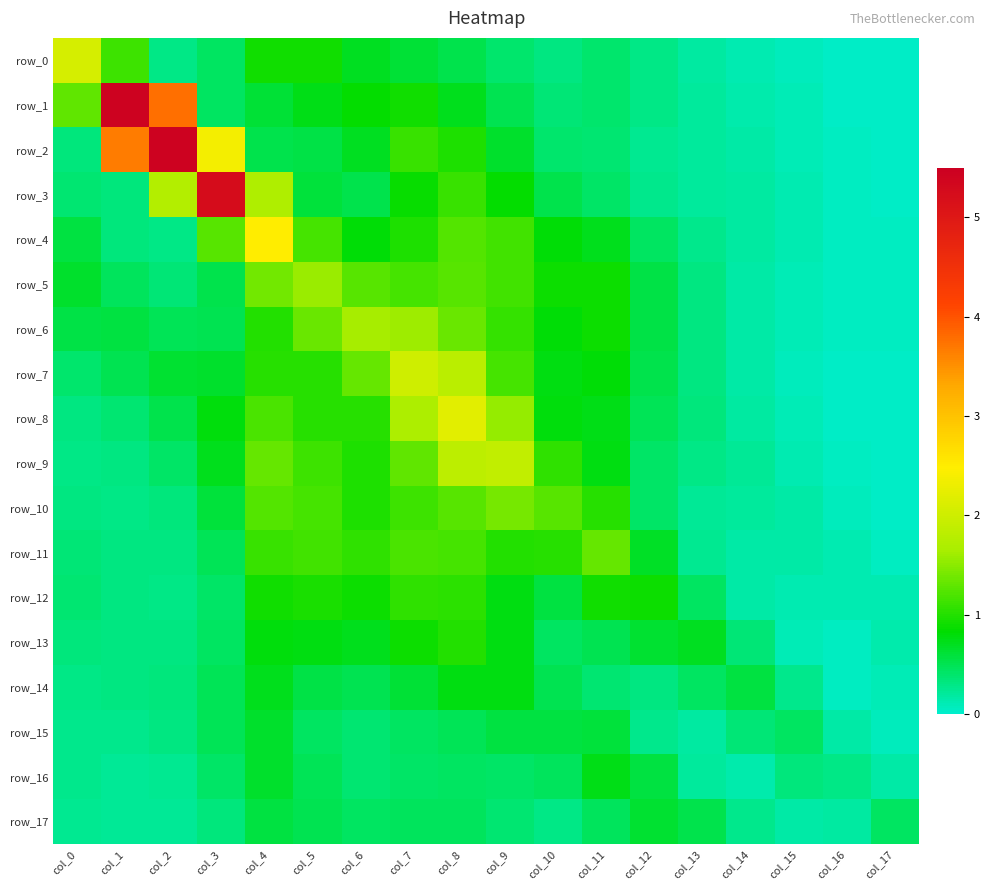

True or false: row_13 has a value of 0.4 at col_3.

True